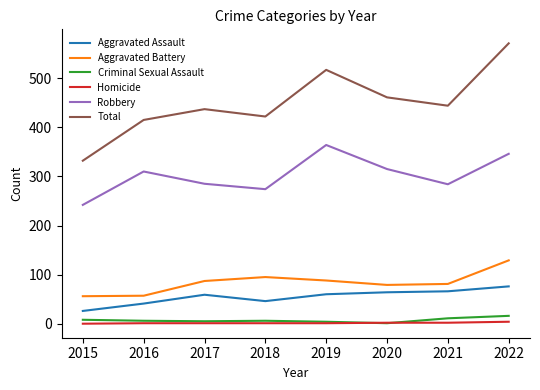

Which series changed the most between 2015 and 2017?

Total